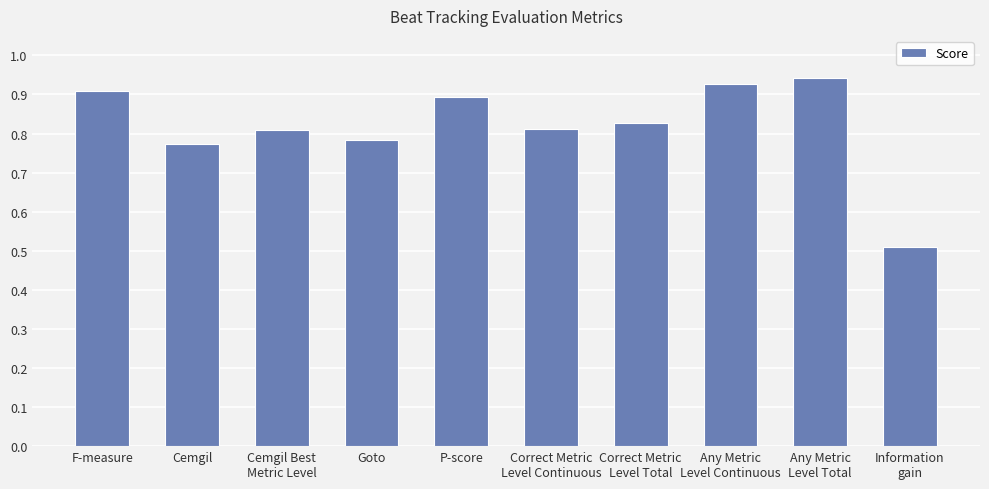

What value does the data have at Information
gain?

0.5